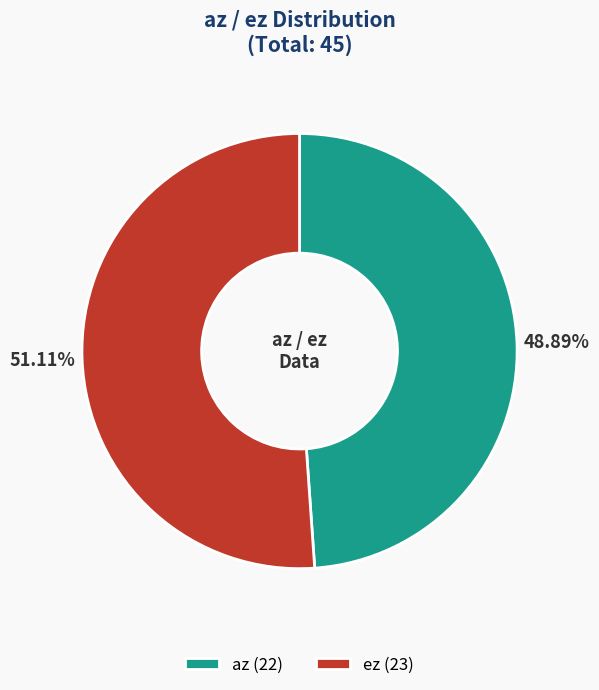

To the nearest percent, what portion does az represent?

49%